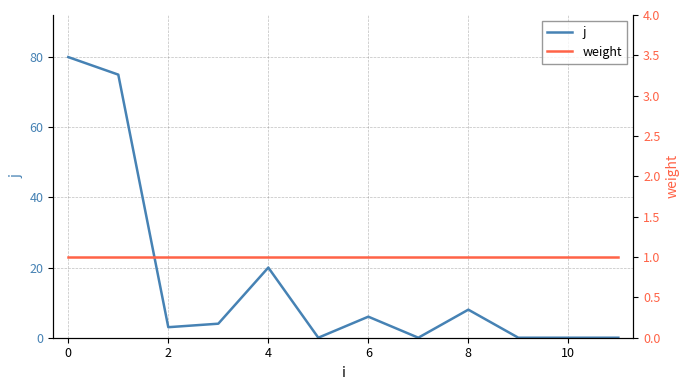

How many lines are shown in the chart?

2